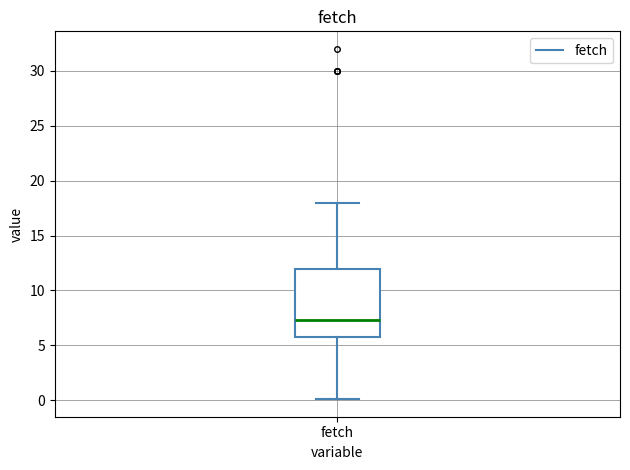

Where does the upper whisker of the box for fetch end on the y-axis? The values are not printed on the chart, so give them approximately, as read against the axis.

18.0